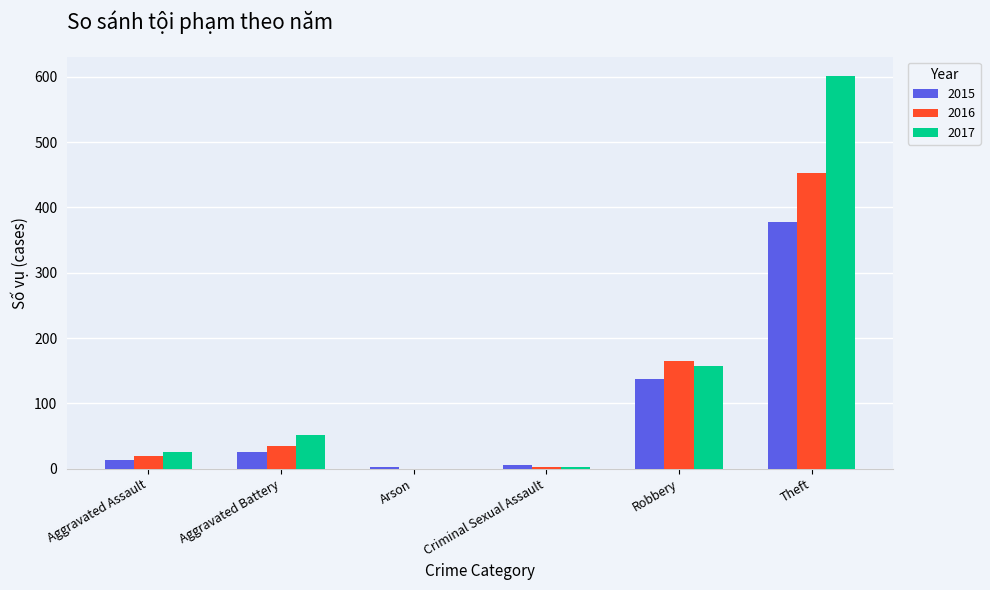

Is the value of 2017 at Theft greater than the value of 2015 at Criminal Sexual Assault?

Yes